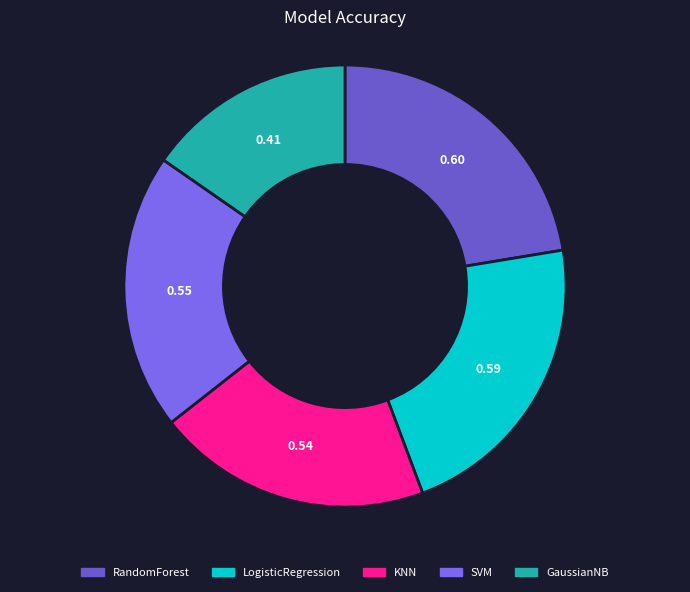

To the nearest percent, what is the difference between the largest and smallest slice percentages?

7%